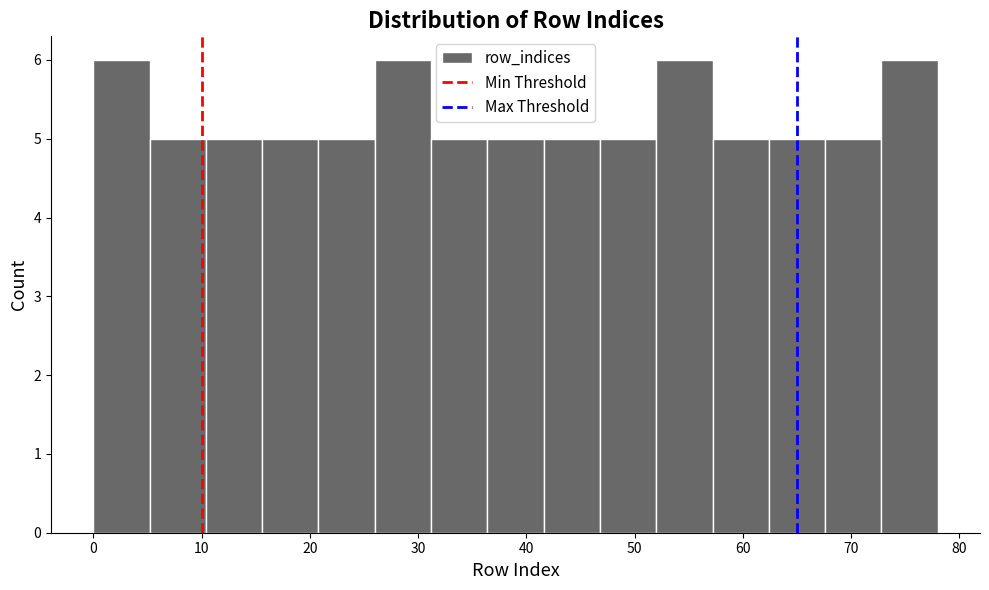

How tall is the bar that spans 26.0 to 31.2 on the x-axis? Neither the bar edges nor the heights are printed on the chart, so give them approximately, as read against the axes.

6